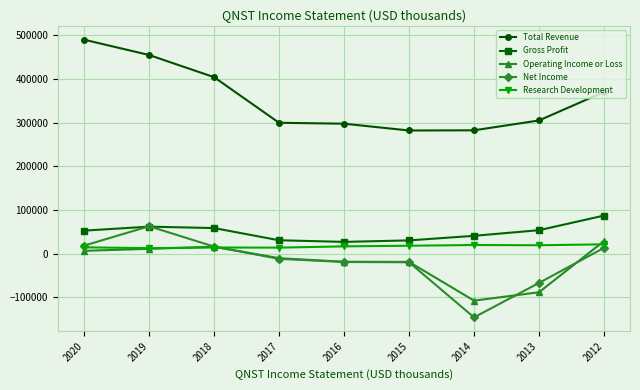

Is the value of Operating Income or Loss at 2019 greater than the value of Net Income at 2016?

Yes